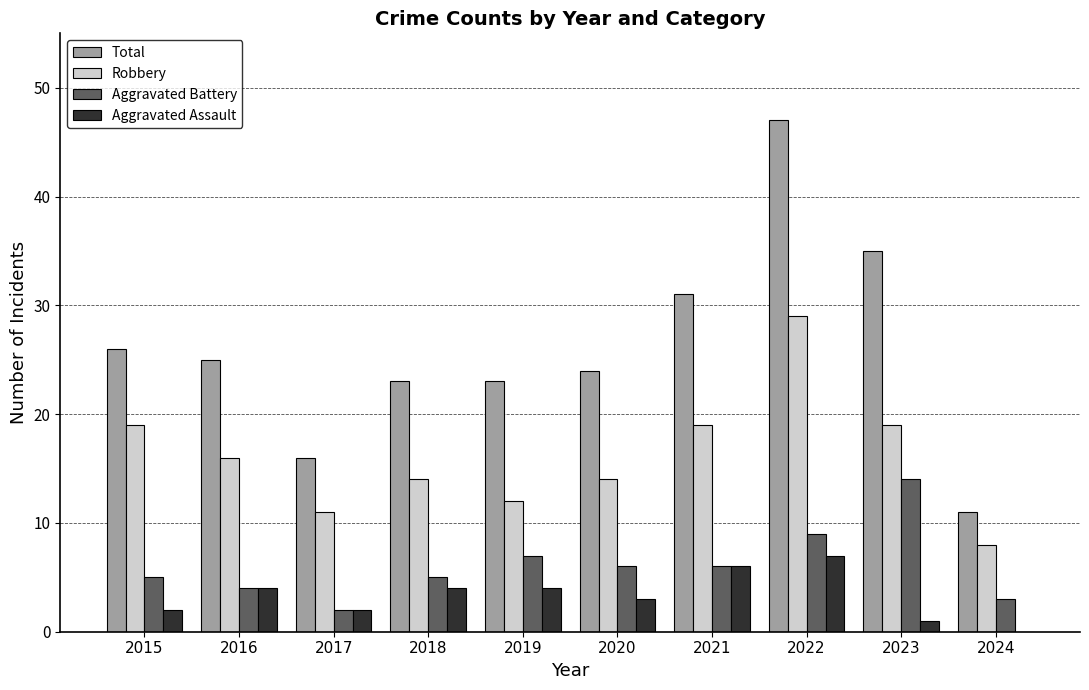

Count the number of categories in the chart.

10